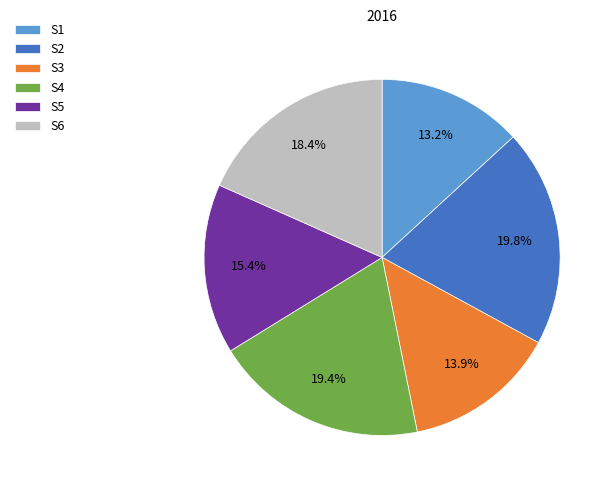

To the nearest percent, what is the average slice percentage?

17%